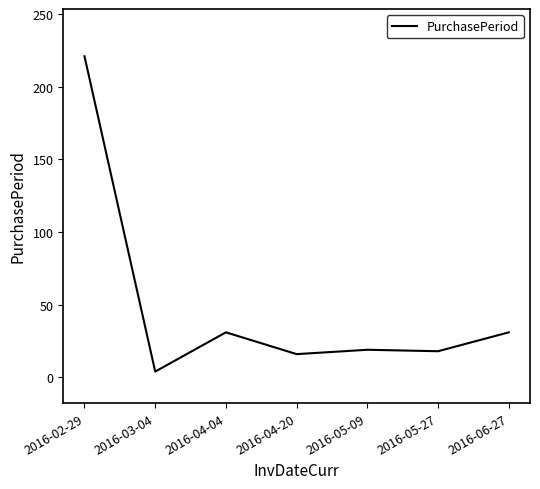

What position from the right is 2016-02-29?

7